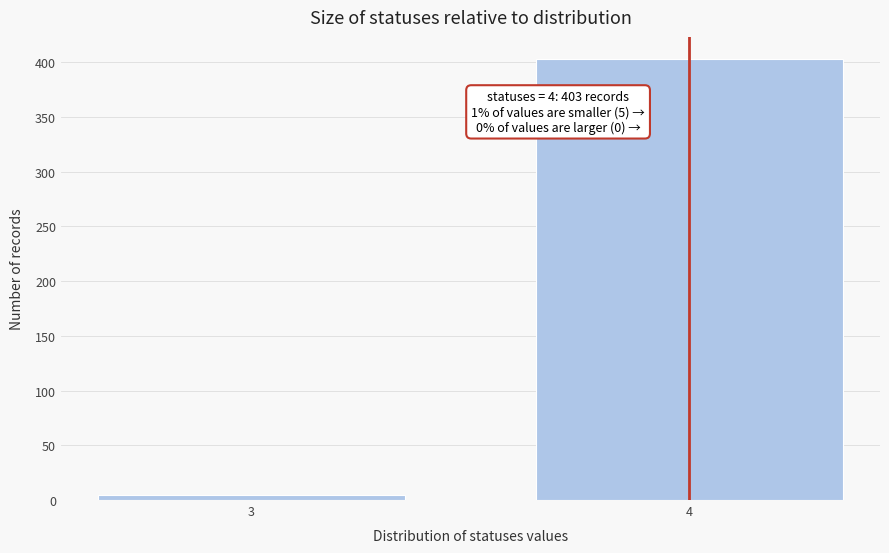

Reading right to left, list all the values displayed in this chart.

4=403	3=5